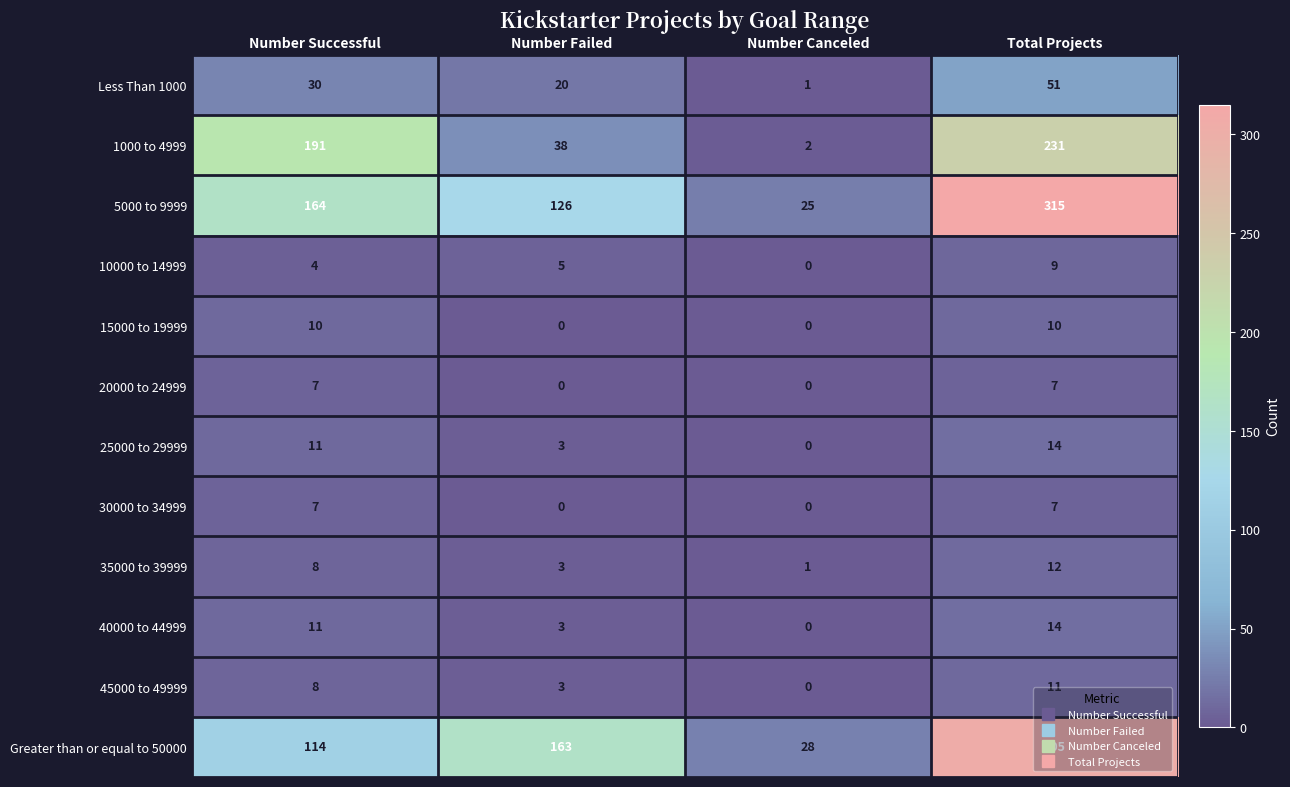

Which series has the widest spread of values?

5000 to 9999